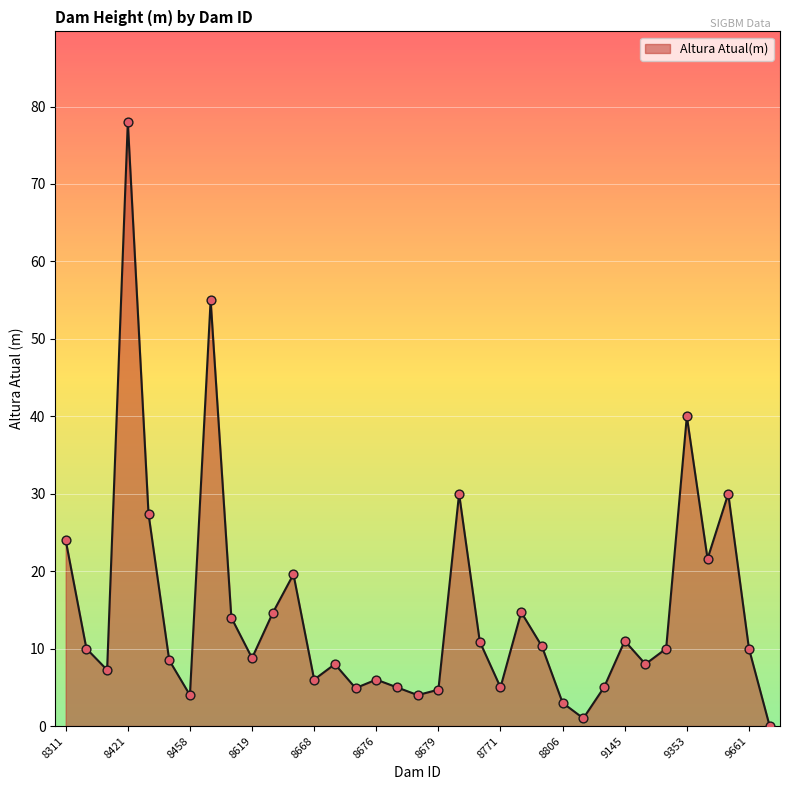

What is the maximum value shown in the chart?

78.0